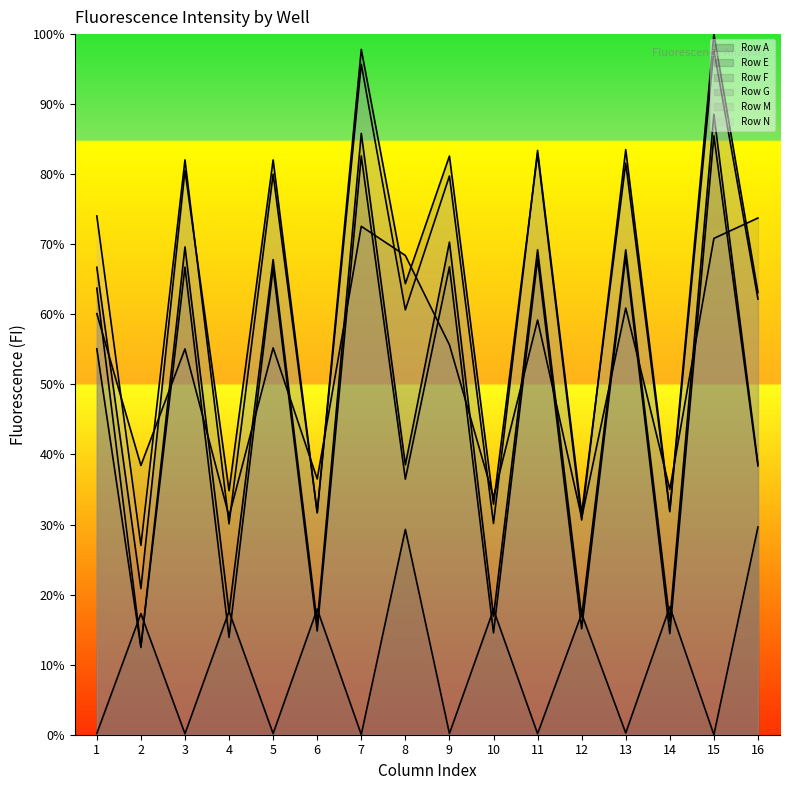

Reading right to left, what are all the values shown in this chart?

Row A (line): 16=29.6	15=0.0	14=18.3	13=0.2	12=17.3	11=0.1	10=17.9	9=0.2	8=29.3	7=0.0	6=17.9	5=0.2	4=17.6	3=0.1	2=17.3	1=0.2
Row E (line): 16=38.6	15=88.5	14=16.1	13=69.2	12=16.8	11=69.2	10=16.9	9=70.3	8=38.5	7=85.8	6=15.9	5=67.8	4=17.5	3=69.6	2=12.5	1=55.1
Row F (line): 16=63.1	15=100.0	14=32.1	13=83.5	12=30.6	11=83.0	10=32.9	9=82.6	8=64.4	7=97.8	6=31.7	5=82.0	4=34.8	3=80.6	2=20.9	1=66.7
Row G (line): 16=73.8	15=70.8	14=35.0	13=60.9	12=31.0	11=59.2	10=33.9	9=55.6	8=68.4	7=72.6	6=36.5	5=55.2	4=31.2	3=55.1	2=38.4	1=60.1
Row M (line): 16=38.4	15=85.5	14=14.4	13=68.3	12=15.1	11=67.9	10=14.5	9=66.8	8=36.5	7=82.6	6=14.8	5=66.6	4=13.9	3=66.7	2=12.6	1=63.7
Row N (line): 16=62.2	15=97.7	14=31.8	13=81.6	12=31.6	11=83.4	10=30.1	9=79.7	8=60.6	7=95.7	6=31.7	5=80.0	4=30.1	3=82.1	2=27.0	1=74.1